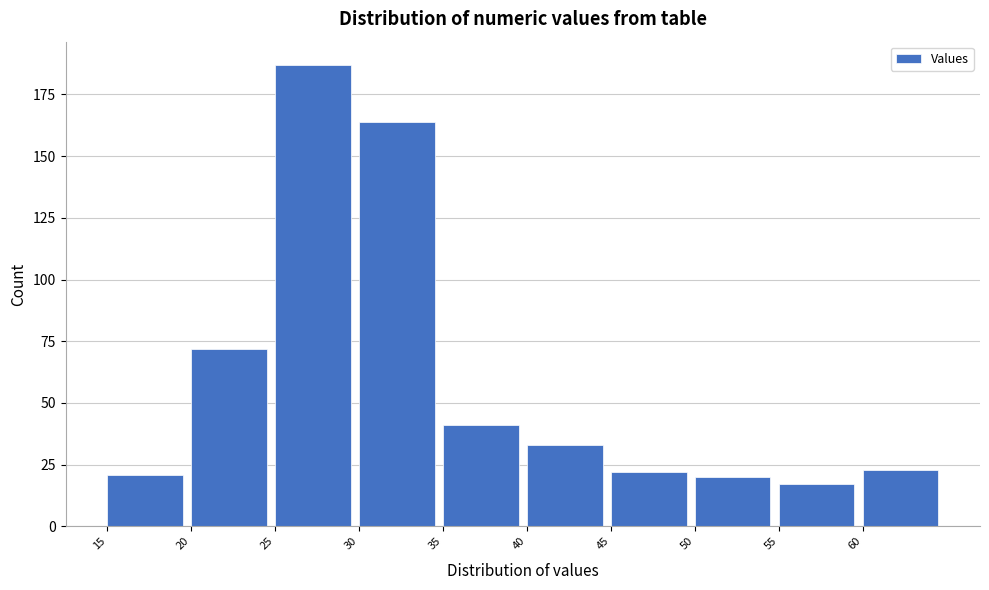

Over which range of the x-axis is the bar tallest?

25 to 30